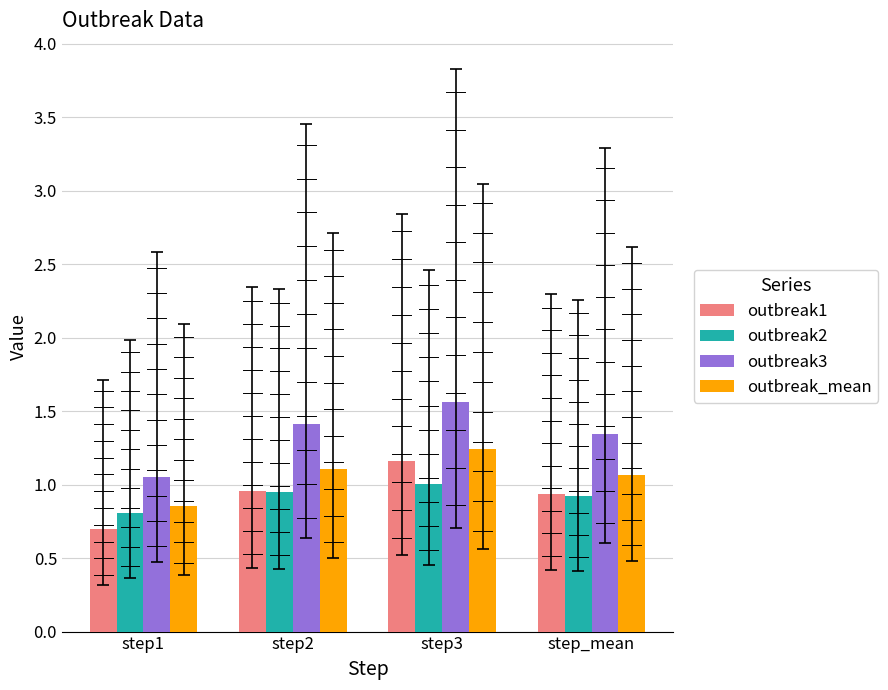

Count the number of categories in the chart.

4